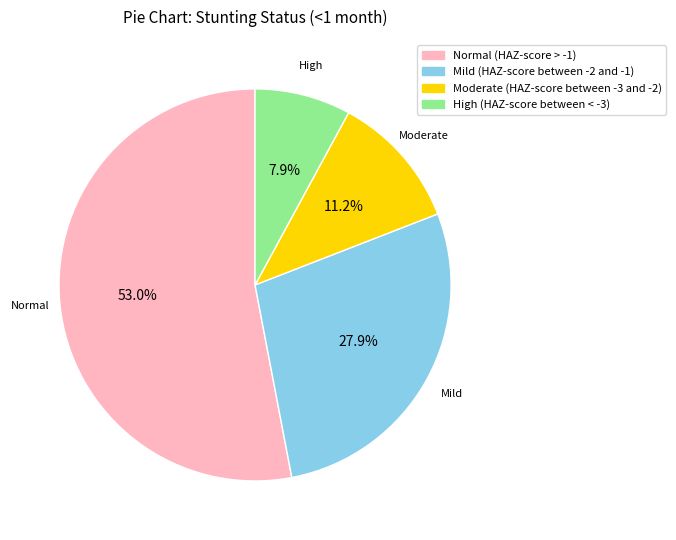

What is the smallest slice in the pie chart?

High (HAZ-score between < -3)